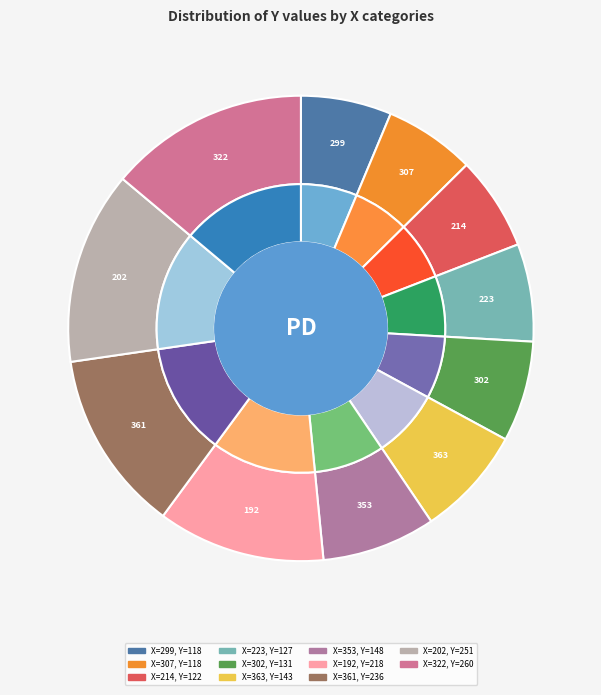

Which category has the smallest portion of the pie?

299